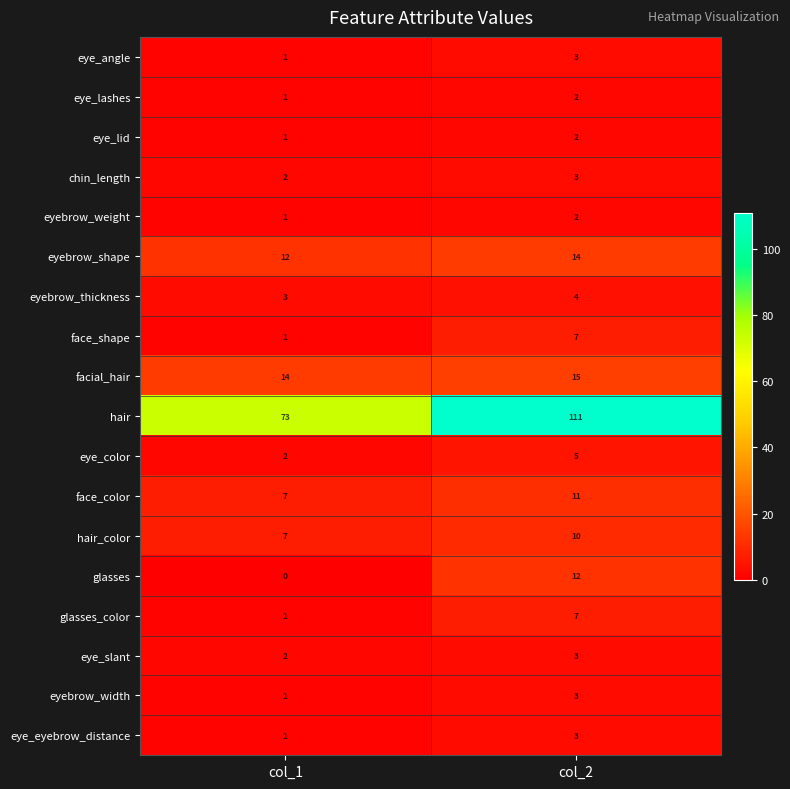

The eye_color series shows 5 at col_2. True or false?

True